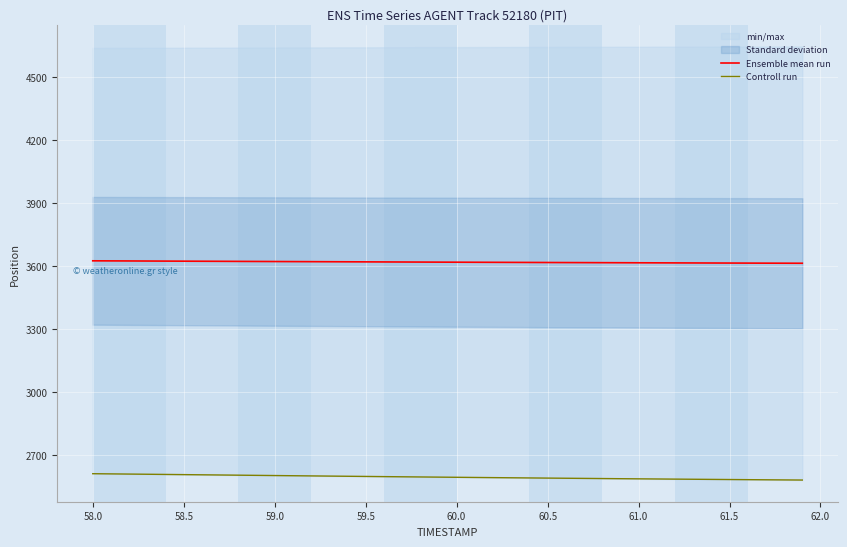

Which series has the widest spread of values?

Controll run